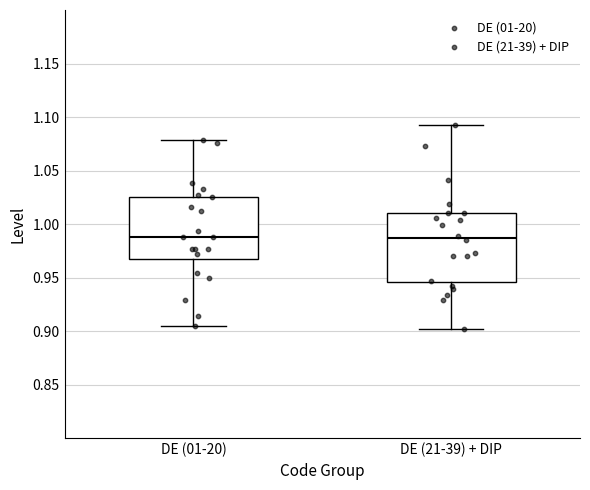

Reading left to right, read every box against the y-axis: the position of its median line, the range the box covers, and the ends of its whiskers. The values are not printed on the chart, so give them approximately, as read against the axis.

DE (01-20): median 0.990, box 0.970 to 1.025, whiskers 0.905 to 1.080
DE (21-39) + DIP: median 0.985, box 0.945 to 1.010, whiskers 0.900 to 1.095